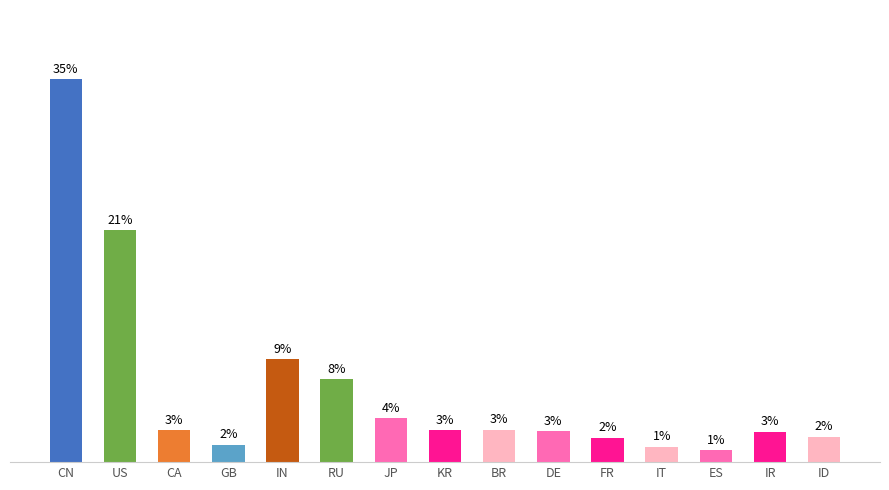

List the labels in order of value, largest first.

CN, US, IN, RU, JP, BR, KR, CA, DE, IR, ID, FR, GB, IT, ES